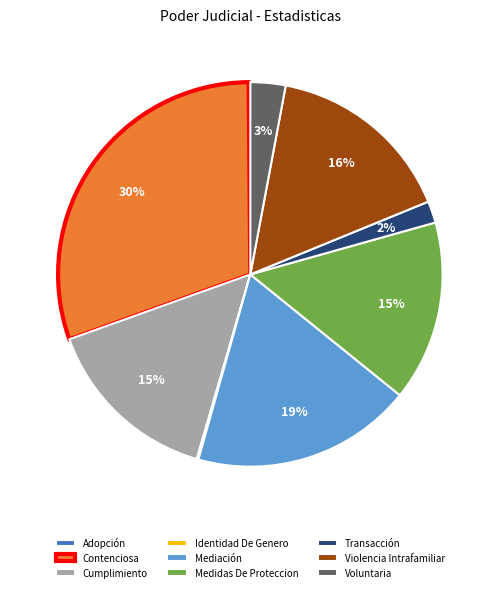

Is there a majority slice in this chart?

No